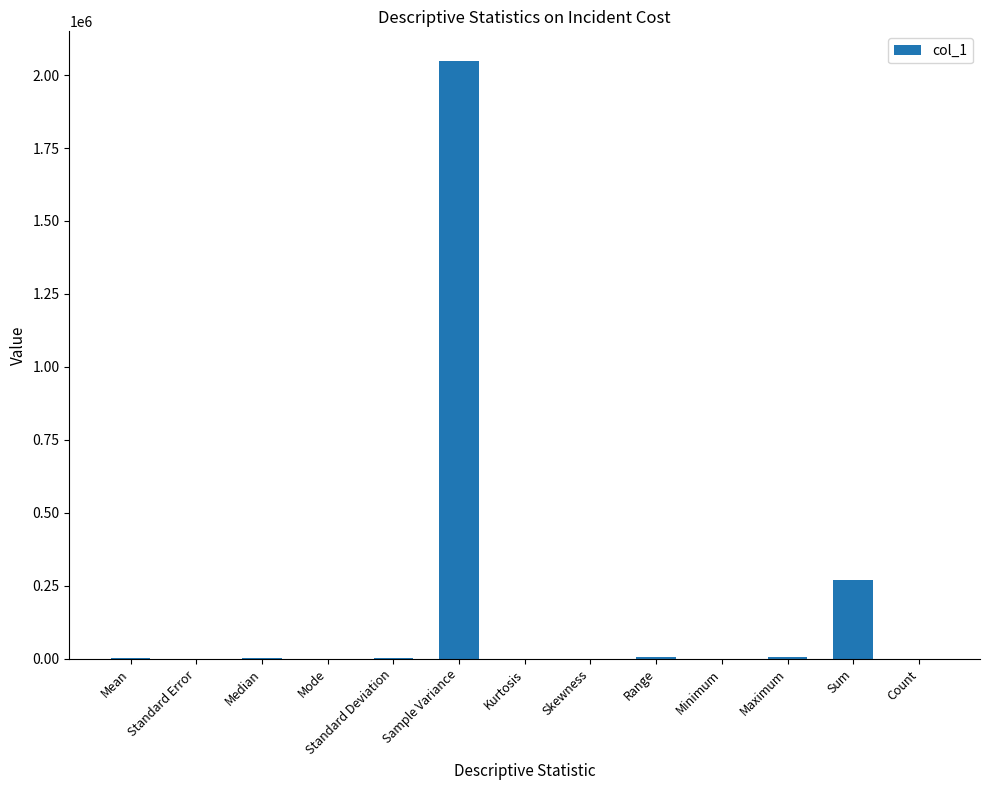

Where is the data nearest to the value 1023702?

Sum